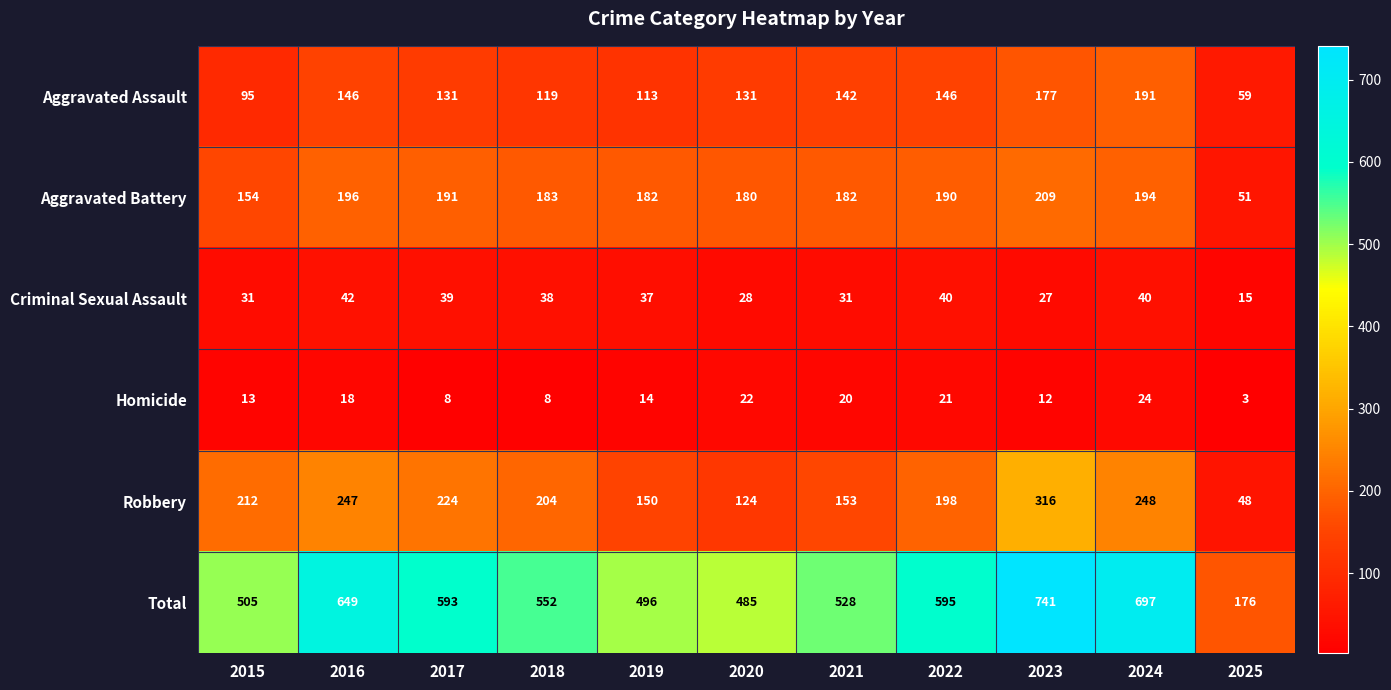

At how many categories does at least one series exceed 457?

10